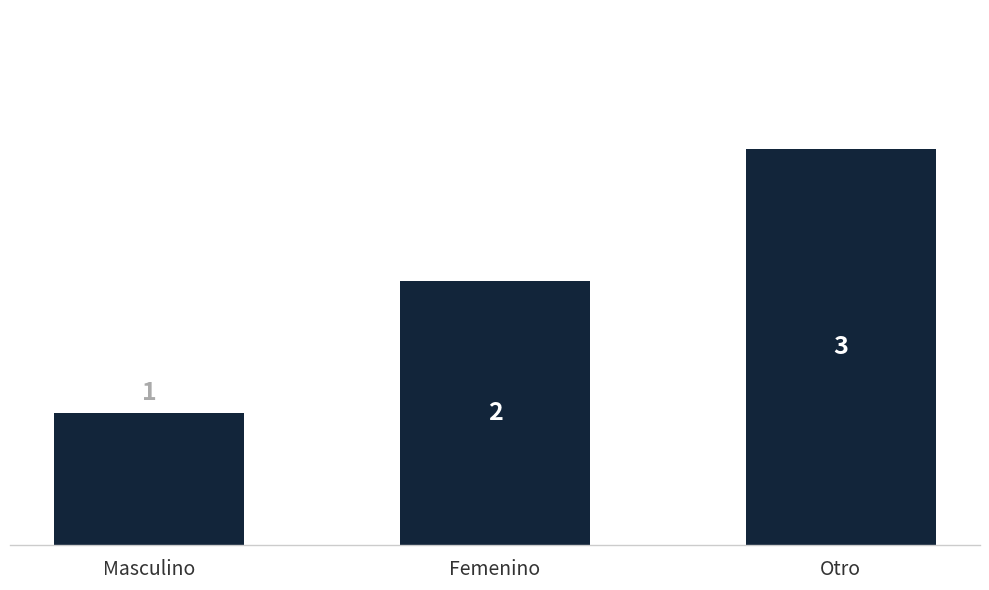

Where is the data nearest to the value 2?

Femenino